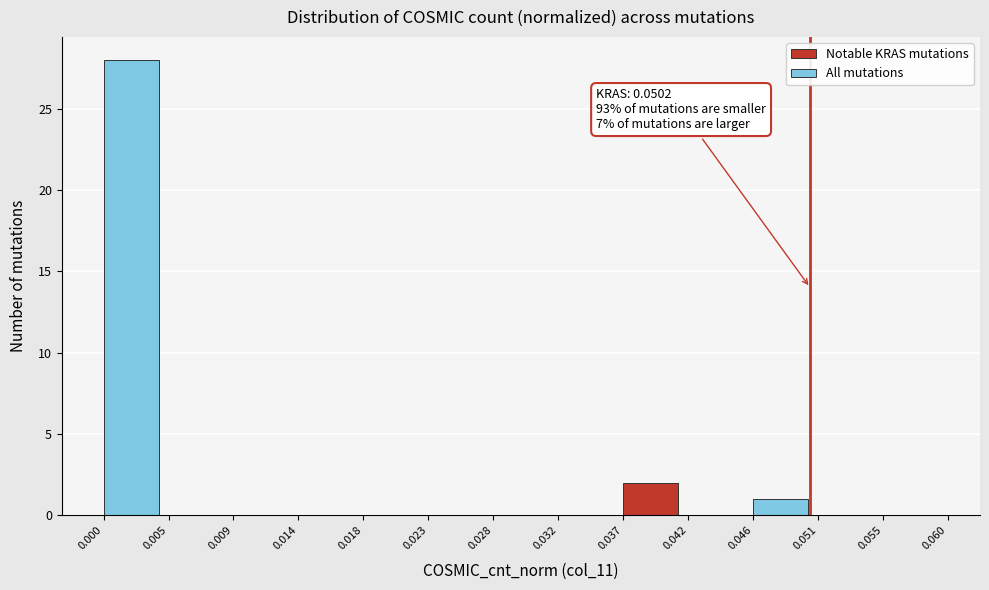

Over which range of the x-axis is the bar tallest?

0.000 to 0.005